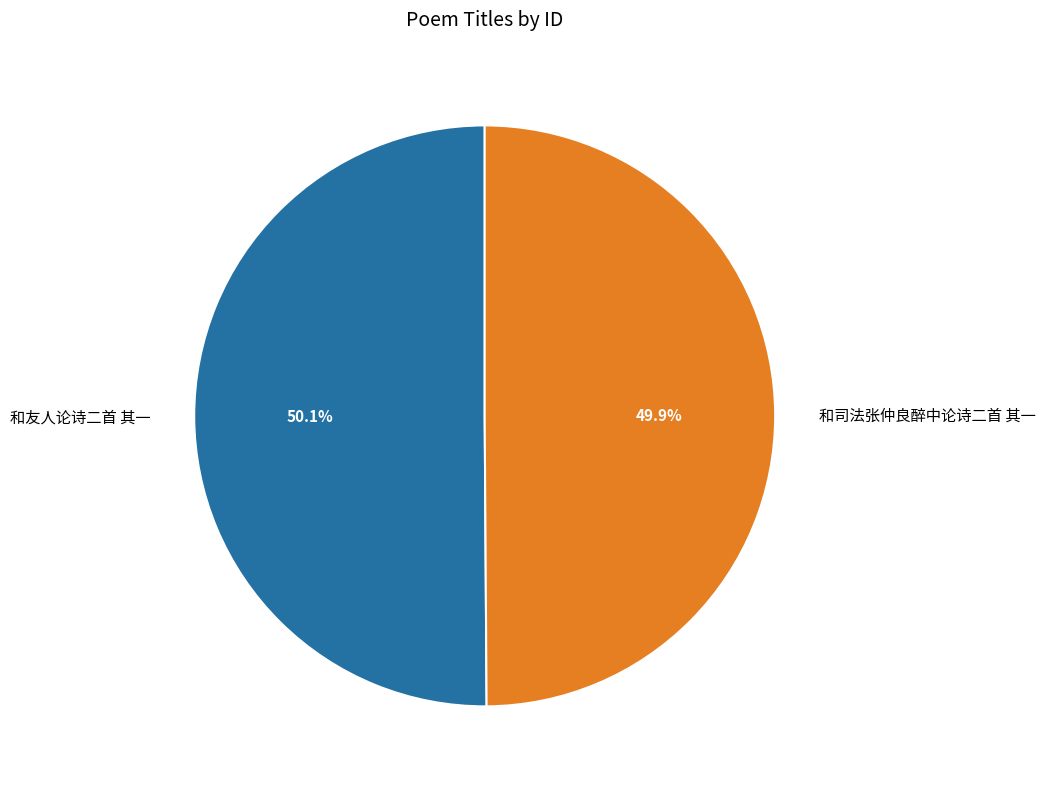

What percentage is the 和司法张仲良醉中论诗二首 其一 slice, to the nearest percent?

50%